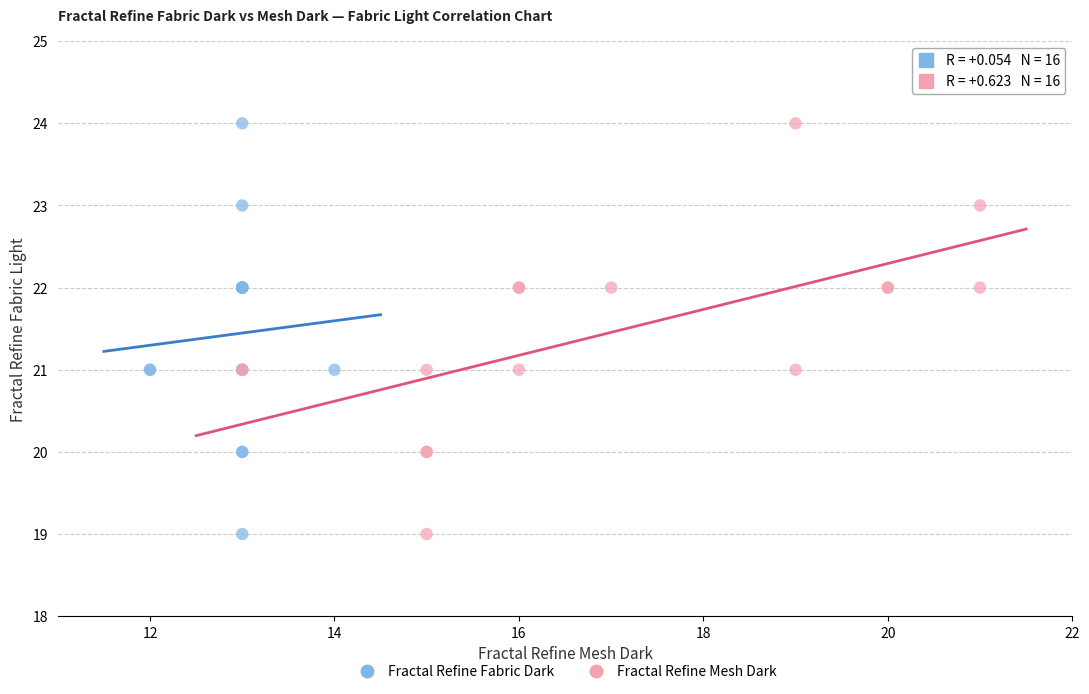

What are all the series names shown in the legend?

Fractal Refine Fabric Dark, Fractal Refine Mesh Dark